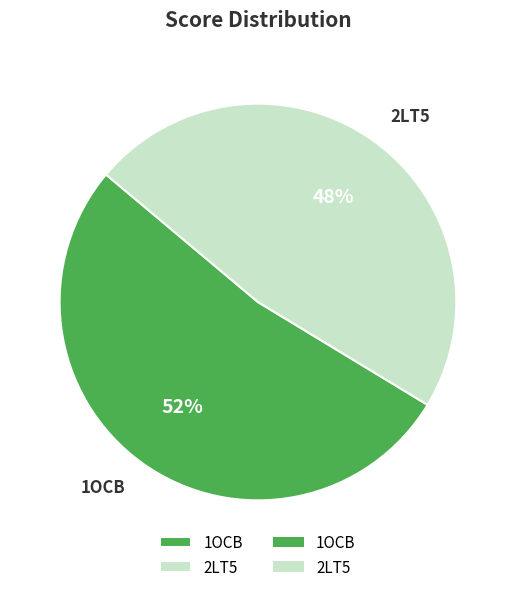

To the nearest percent, what is the average slice percentage?

50%